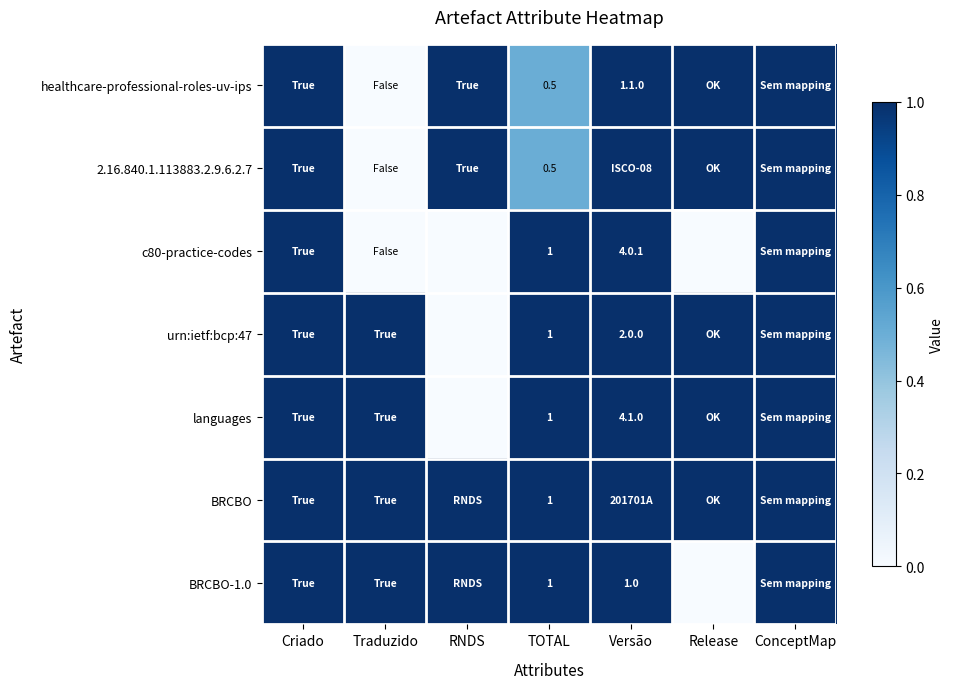

The languages series shows 1.0 at TOTAL. True or false?

True